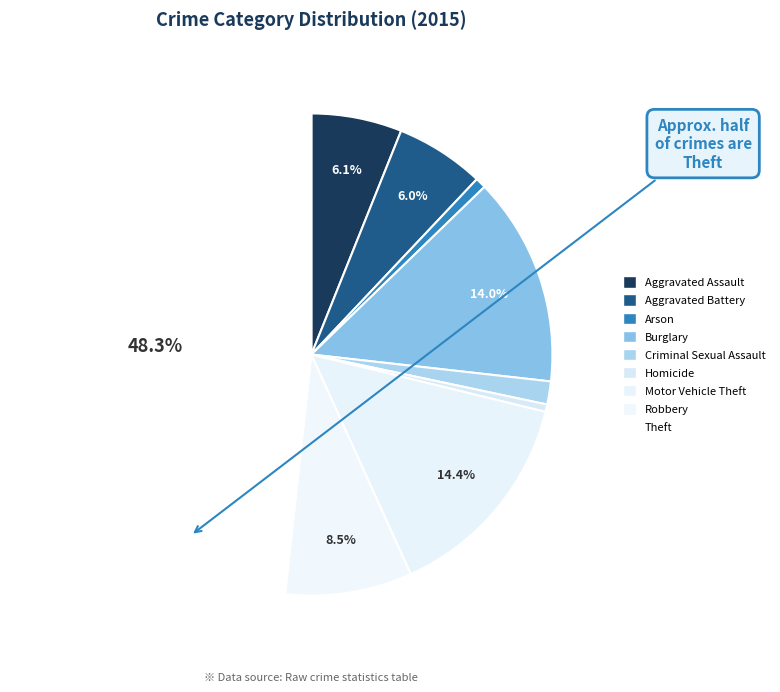

To the nearest percent, what is the combined percentage of Burglary and Aggravated Battery?

20%